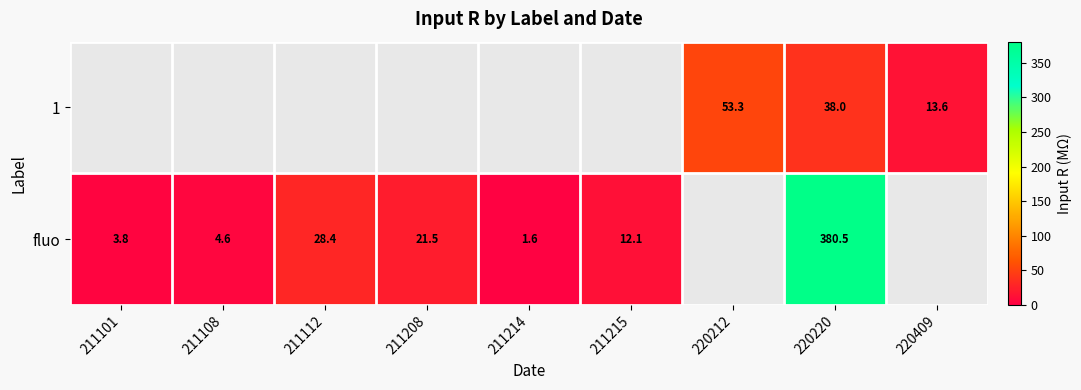

Is it true that fluo equals 14.0 at 211208?

False